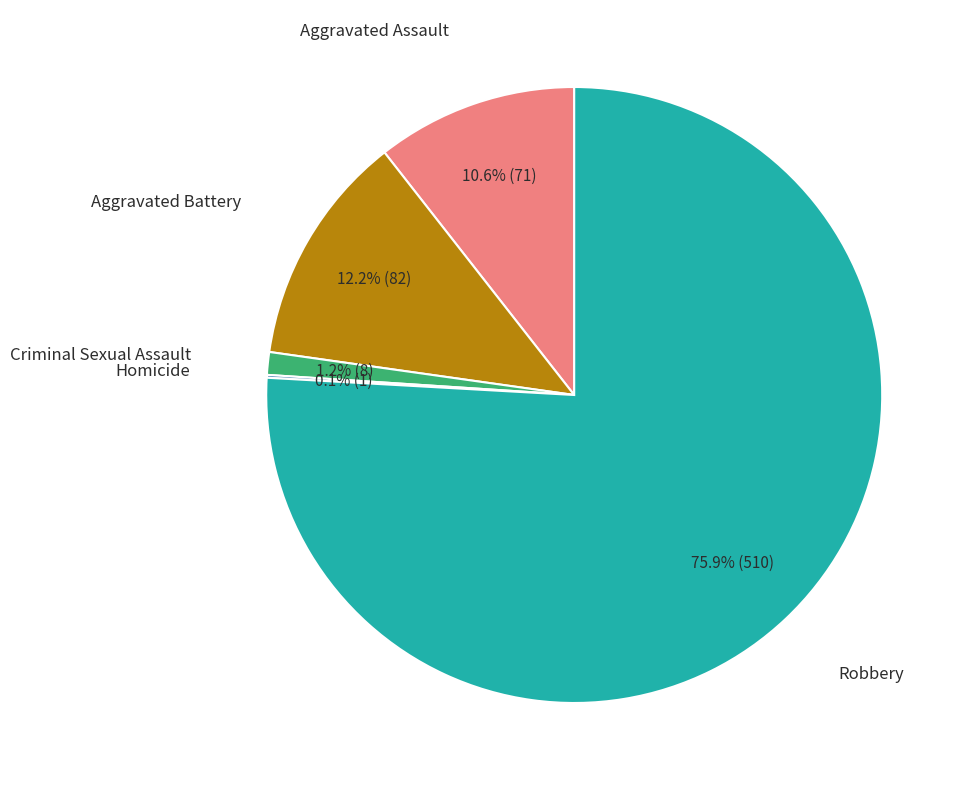

Does any single category account for the majority?

Yes